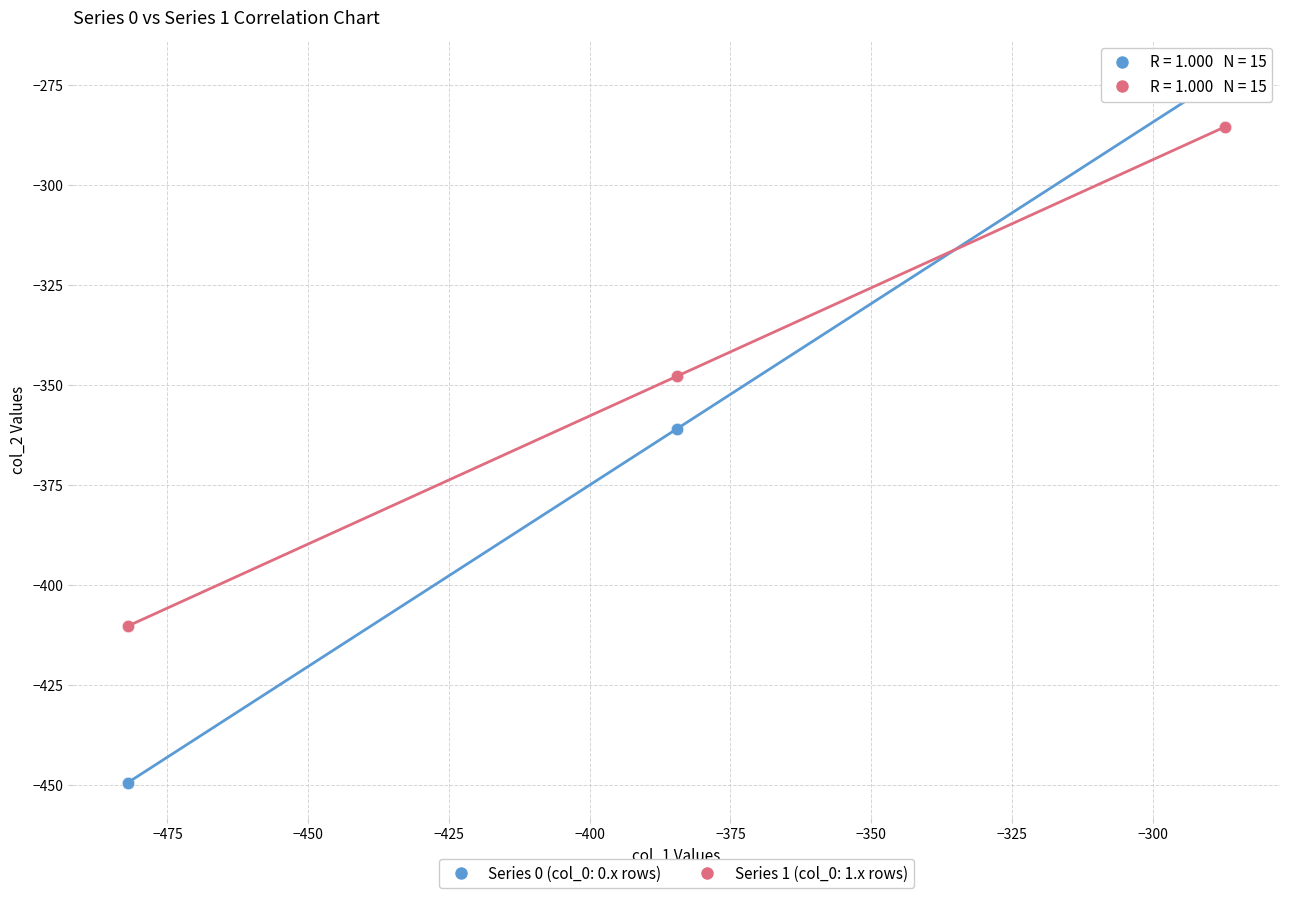

What is the X range (max minus min) for the scatter plot?

194.9